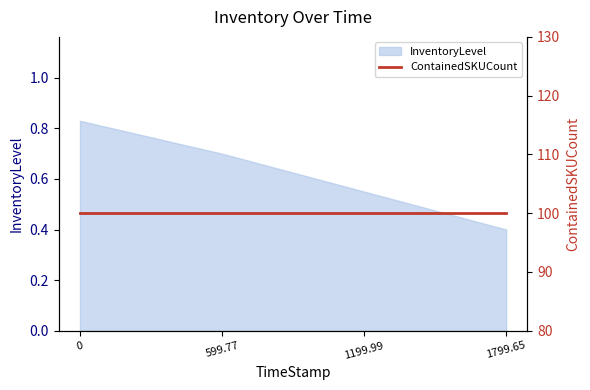

What is the sum of all values?

2.5